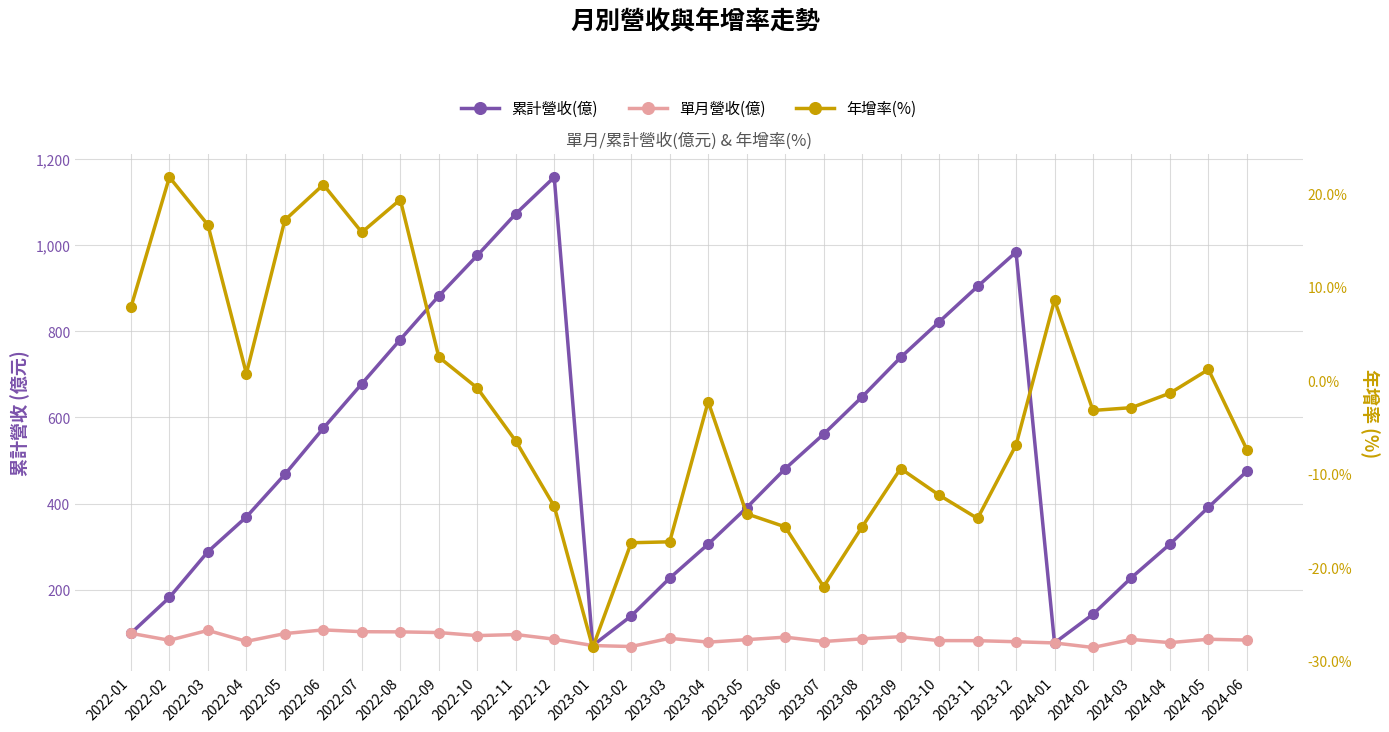

At how many categories does at least one series exceed 593?

11